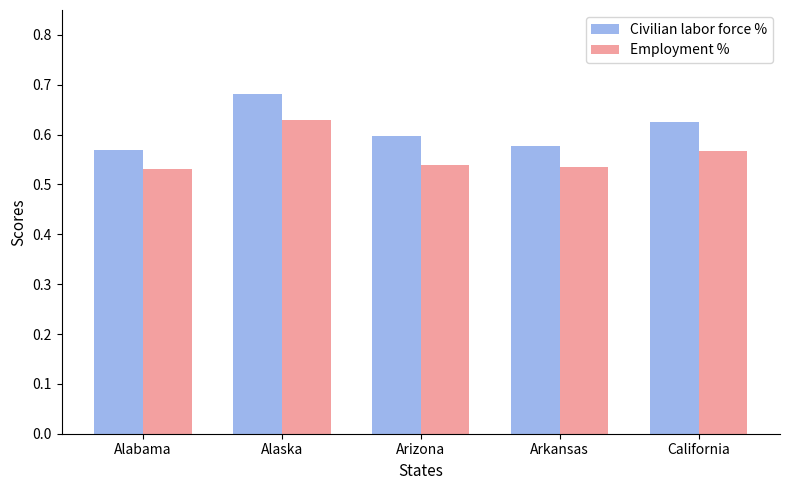

Which category has the highest value in the Civilian labor force % series?

Alaska